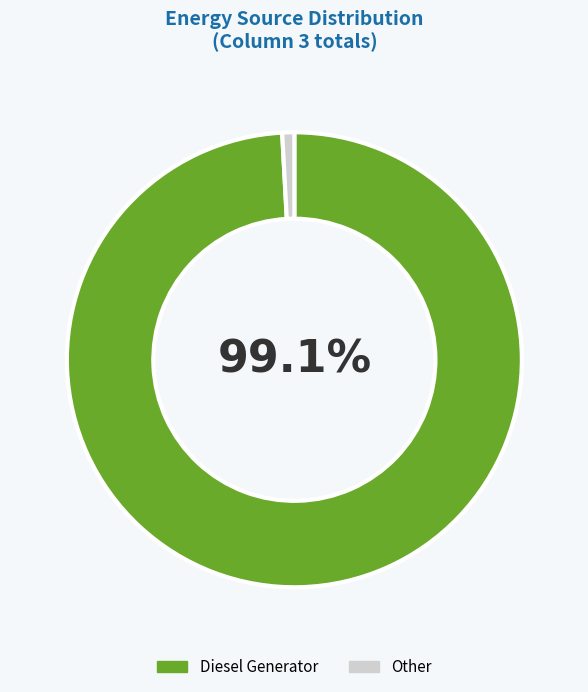

Rank the categories by value from lowest to highest.

Other, Diesel Generator